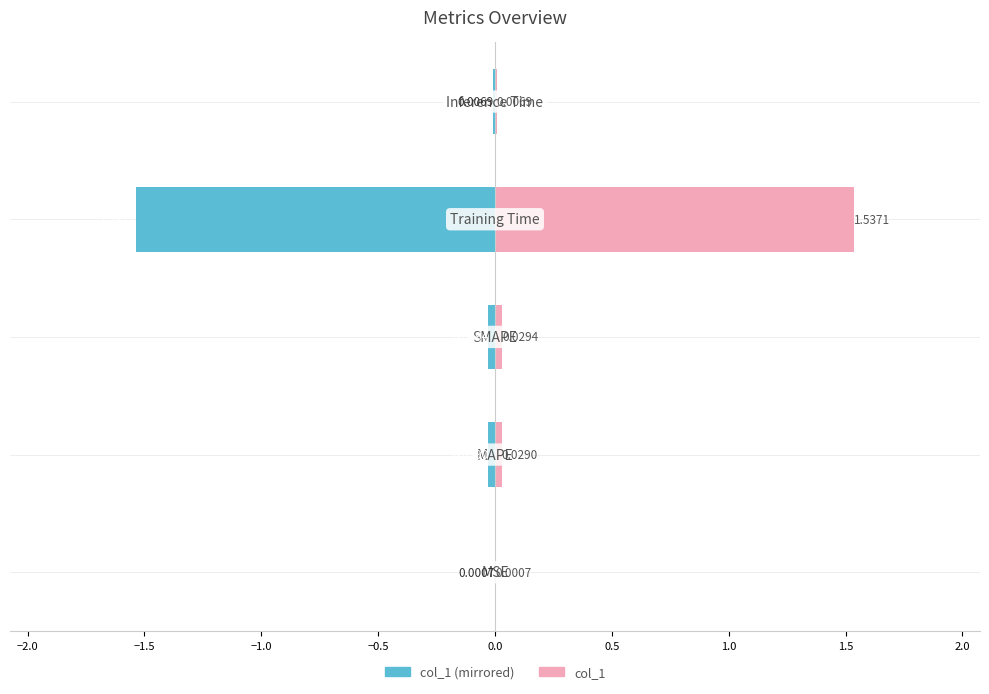

What is the difference between the maximum and minimum values in the col_1 (right) series?

1.5